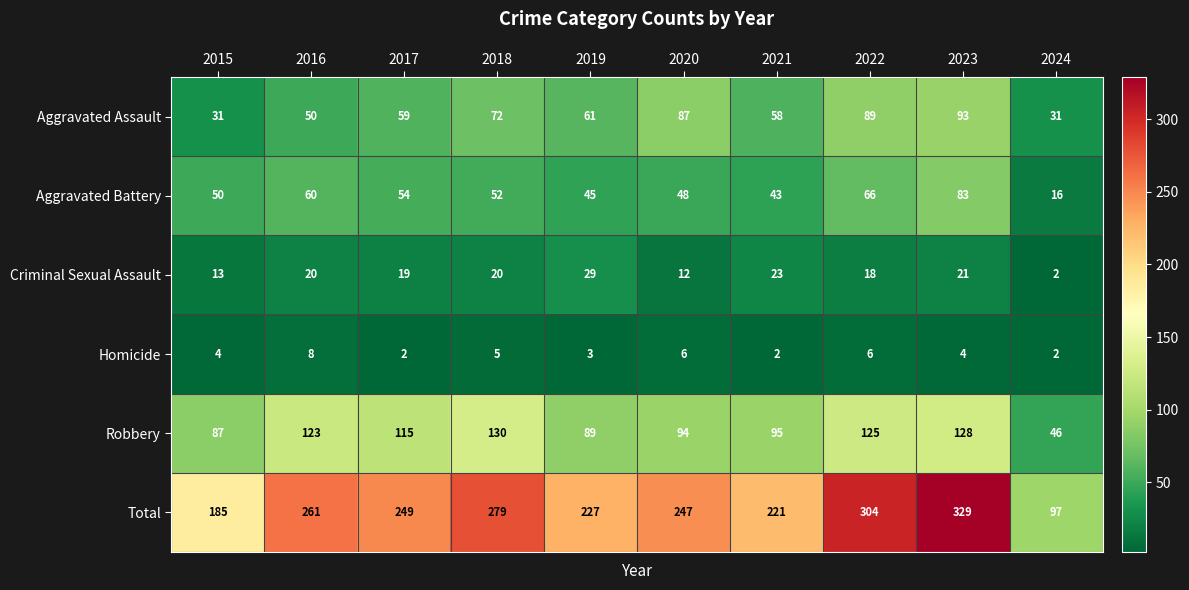

What is the minimum value for Aggravated Assault?

31